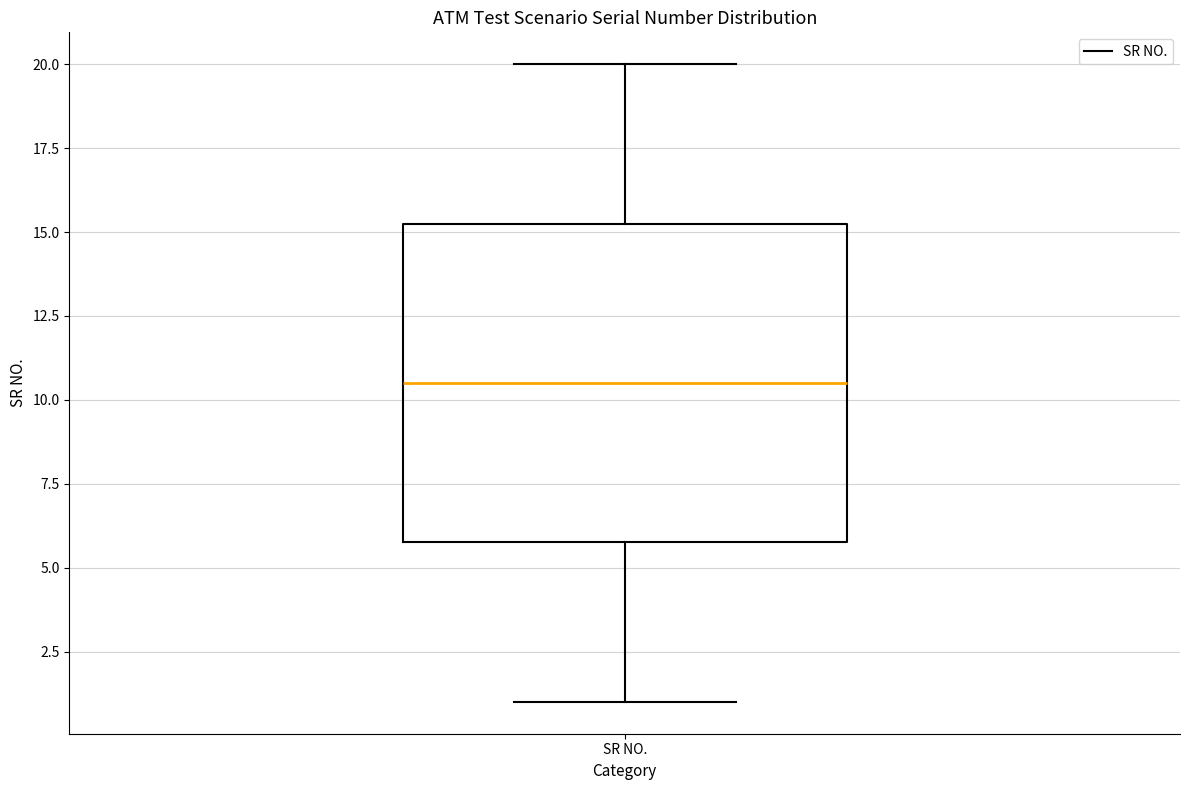

Where does the upper whisker of the box for SR NO. end on the y-axis? The values are not printed on the chart, so give them approximately, as read against the axis.

20.0